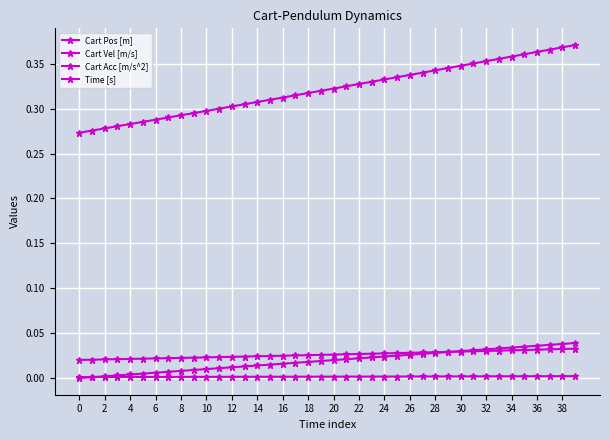

Reading right to left, list all the values displayed in this chart.

Cart Pos [m]: 0.0	0.0	0.0	0.0	0.0	0.0	0.0	0.0	0.0	0.0	0.0	0.0	0.0	0.0	0.0	0.0	0.0	0.0	0.0	0.0	0.0	0.0	0.0	0.0	0.0	0.0	0.0	0.0	0.0	0.0	0.0	0.0	0.0	0.0	0.0	0.0	0.0	0.0	0.0	0.0
Cart Vel [m/s]: 0.0	0.0	0.0	0.0	0.0	0.0	0.0	0.0	0.0	0.0	0.0	0.0	0.0	0.0	0.0	0.0	0.0	0.0	0.0	0.0	0.0	0.0	0.0	0.0	0.0	0.0	0.0	0.0	0.0	0.0	0.0	0.0	0.0	0.0	0.0	0.0	0.0	0.0	0.0	0.0
Cart Acc [m/s^2]: 0.4	0.4	0.4	0.4	0.4	0.4	0.4	0.4	0.4	0.3	0.3	0.3	0.3	0.3	0.3	0.3	0.3	0.3	0.3	0.3	0.3	0.3	0.3	0.3	0.3	0.3	0.3	0.3	0.3	0.3	0.3	0.3	0.3	0.3	0.3	0.3	0.3	0.3	0.3	0.3
Time [s]: 0.0	0.0	0.0	0.0	0.0	0.0	0.0	0.0	0.0	0.0	0.0	0.0	0.0	0.0	0.0	0.0	0.0	0.0	0.0	0.0	0.0	0.0	0.0	0.0	0.0	0.0	0.0	0.0	0.0	0.0	0.0	0.0	0.0	0.0	0.0	0.0	0.0	0.0	0.0	0.0